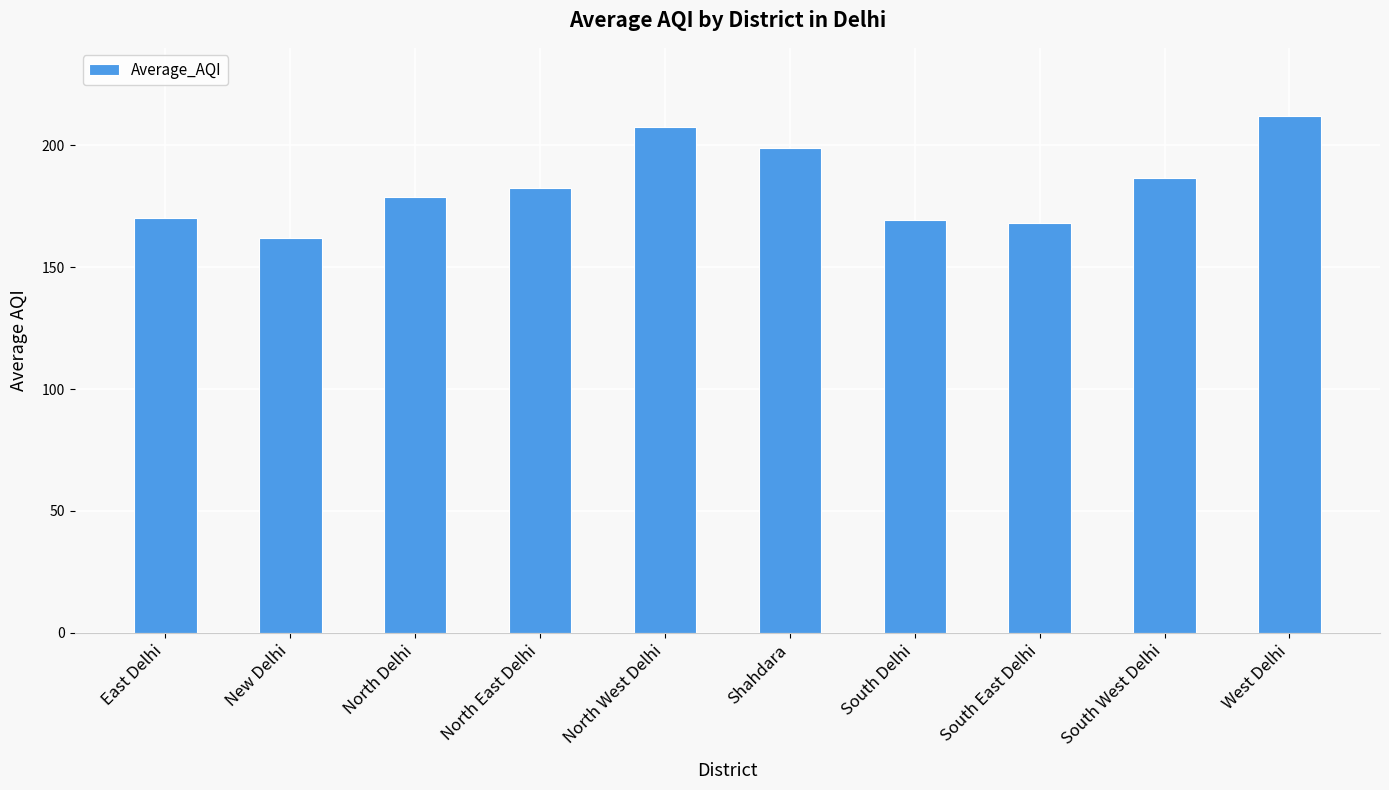

Are the bars horizontal?

No